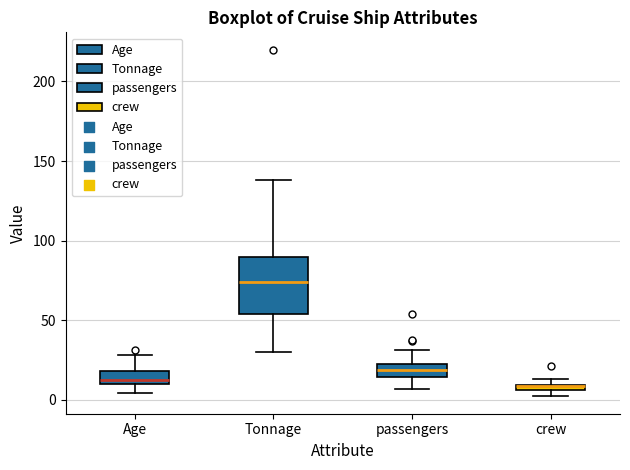

Comparing the boxes themselves (not the whiskers), which one is the tallest?

Tonnage